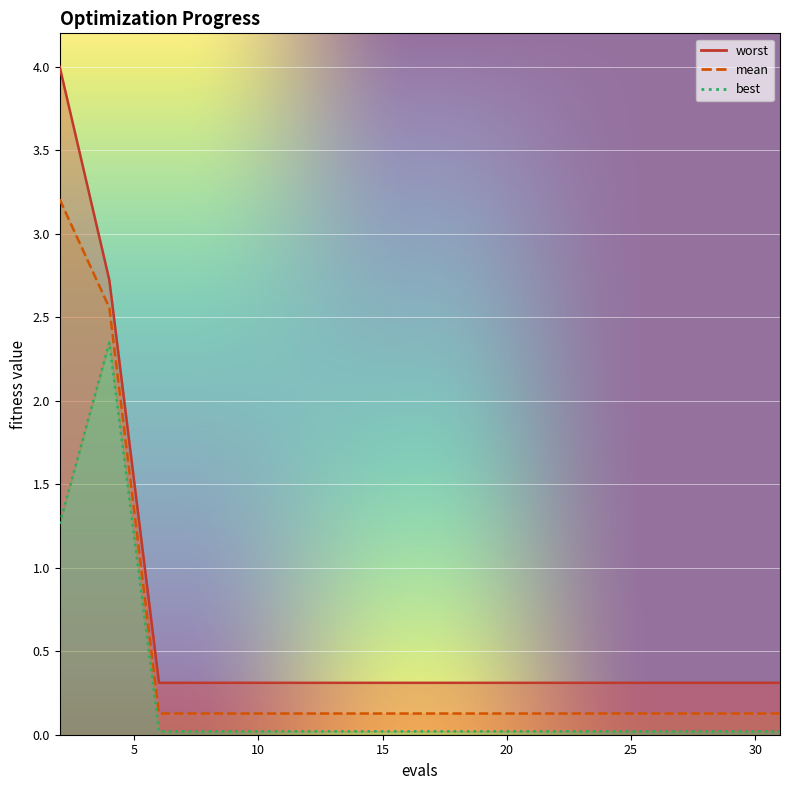

Reading left to right, extract all data points from this chart.

mean: 2=3.2	4=2.6	6=0.1	8=0.1	10=0.1	12=0.1	14=0.1	16=0.1	18=0.1	20=0.1	22=0.1	23=0.1	25=0.1	27=0.1	29=0.1	31=0.1
best: 2=1.3	4=2.3	6=0.0	8=0.0	10=0.0	12=0.0	14=0.0	16=0.0	18=0.0	20=0.0	22=0.0	23=0.0	25=0.0	27=0.0	29=0.0	31=0.0
worst: 2=4.0	4=2.7	6=0.3	8=0.3	10=0.3	12=0.3	14=0.3	16=0.3	18=0.3	20=0.3	22=0.3	23=0.3	25=0.3	27=0.3	29=0.3	31=0.3